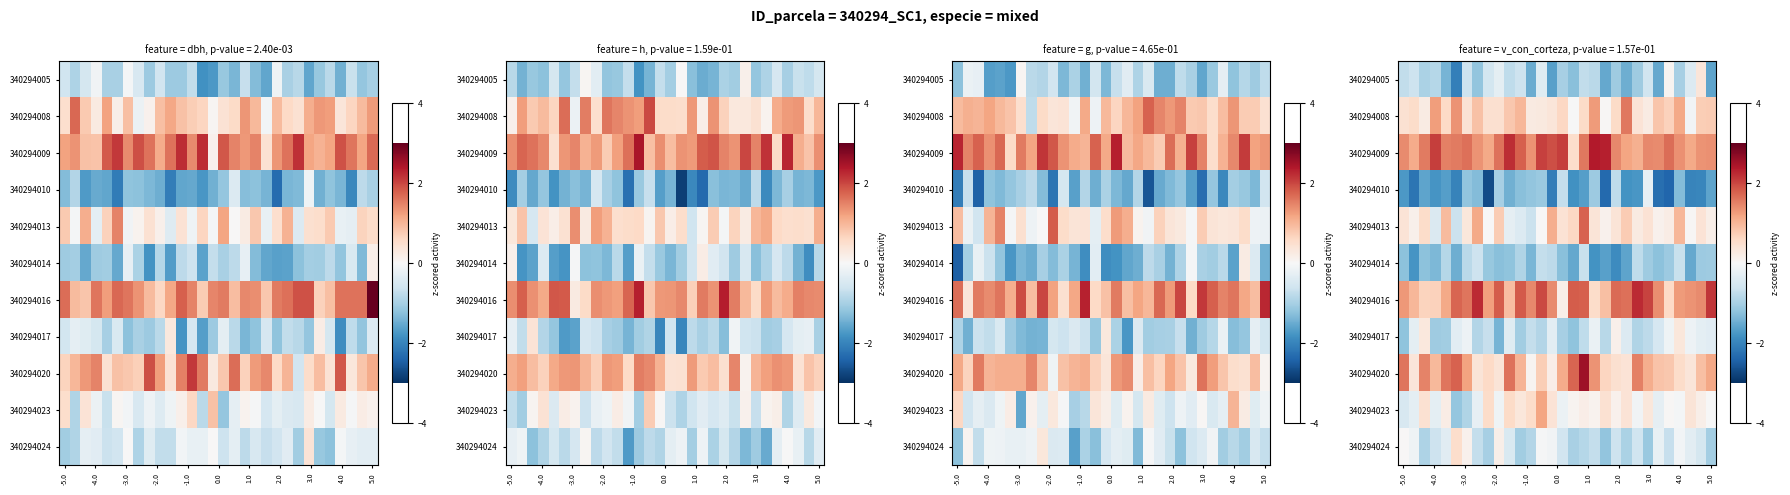

At which category is the sum across all series the highest?

17